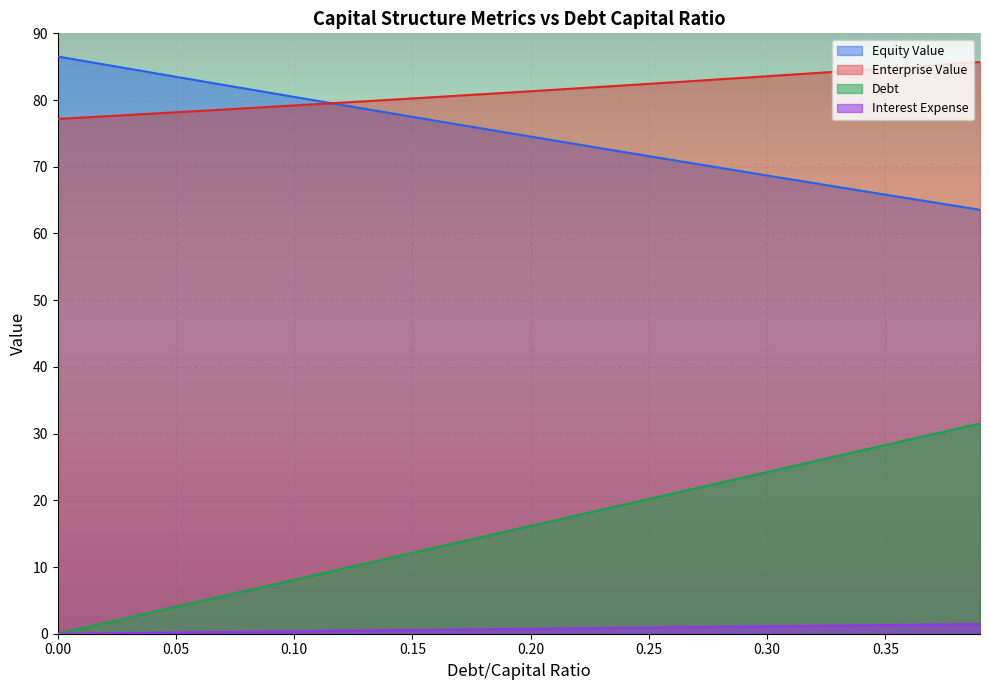

How many data points in debt_capital are less than 16?

20